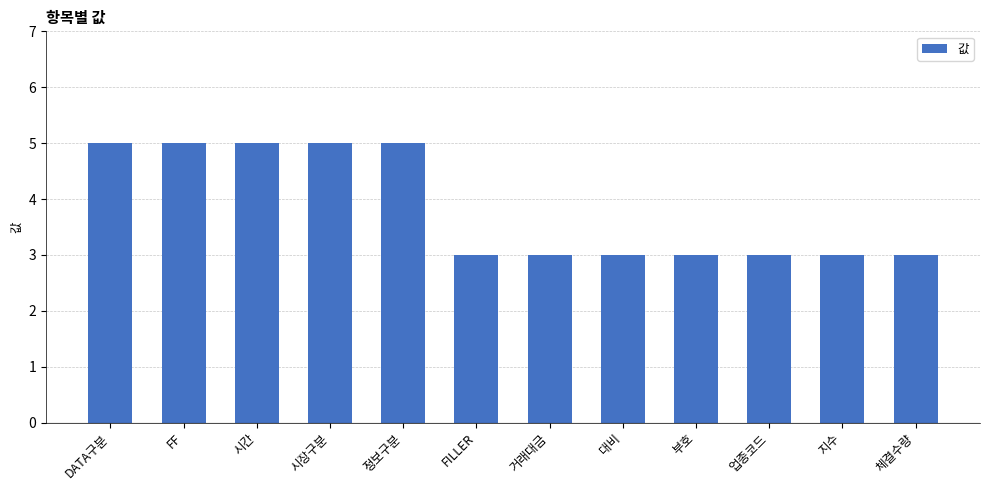

What position from the left is 대비?

8